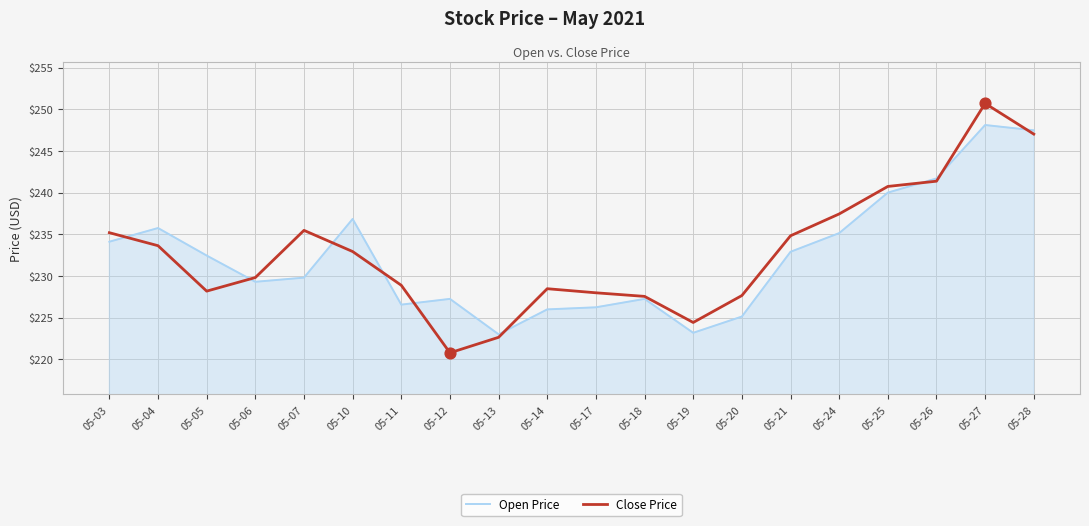

Between 05-12 and 05-24, which series saw the biggest shift?

Close Price